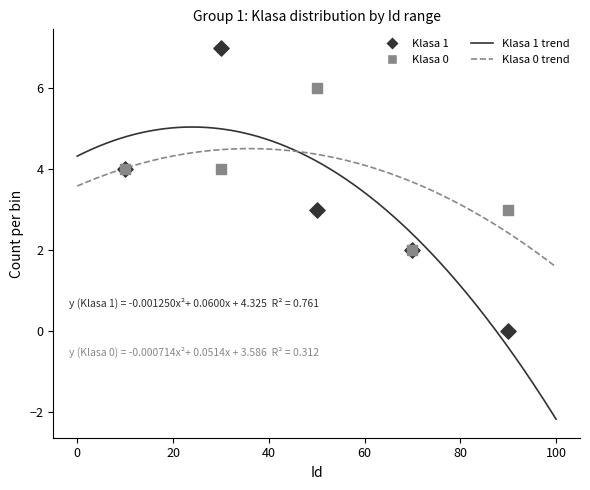

Which series contains the highest Y value?

Klasa 1